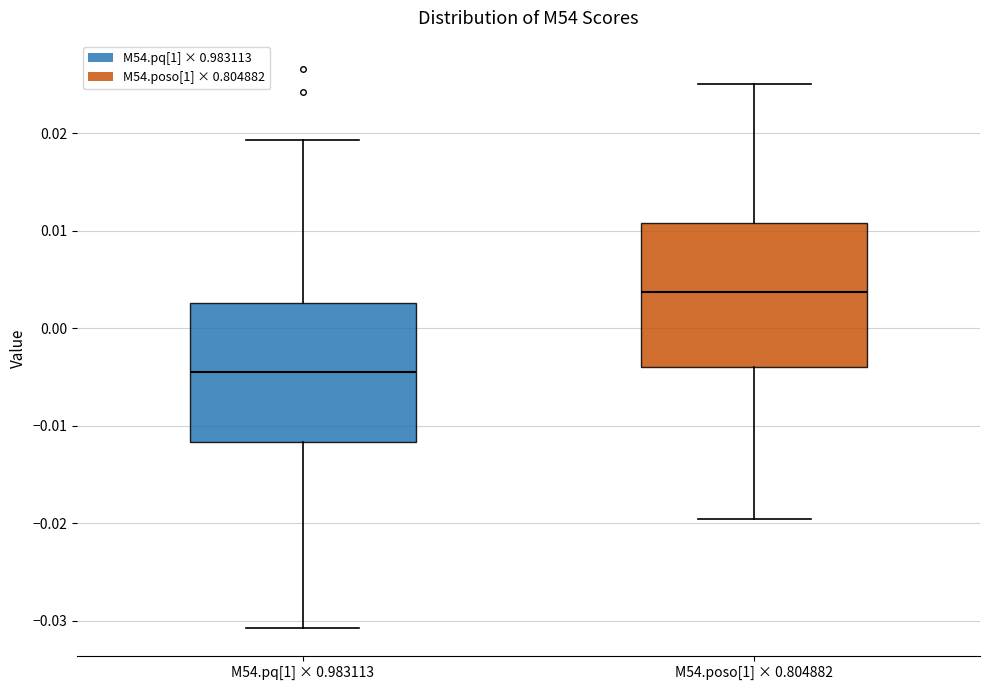

Which box has the lowest median line?

M54.pq[1] × 0.983113